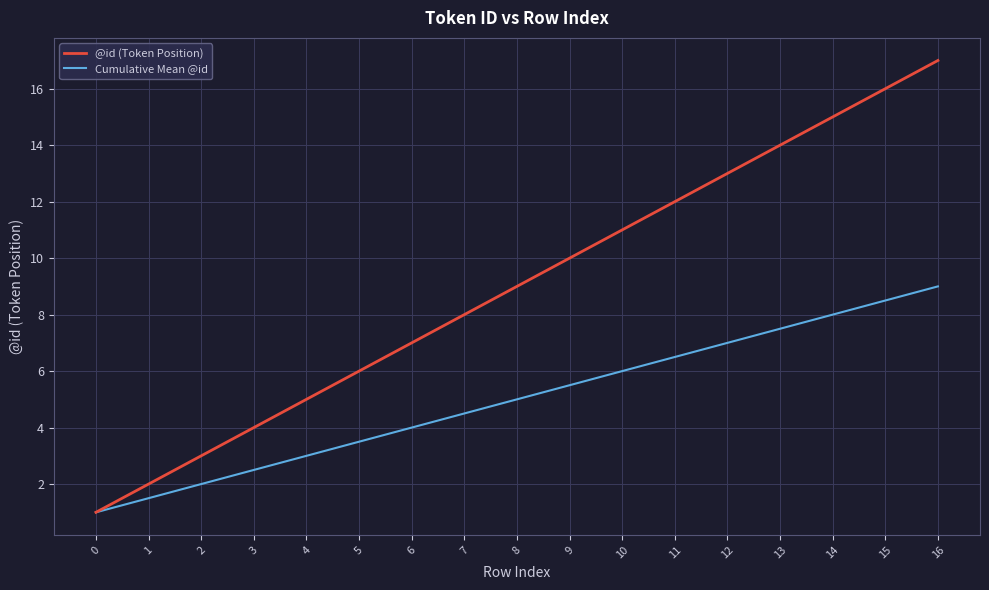

Reading right to left, what are all the values shown in this chart?

@id (Token Position): 16=17.0	15=16.0	14=15.0	13=14.0	12=13.0	11=12.0	10=11.0	9=10.0	8=9.0	7=8.0	6=7.0	5=6.0	4=5.0	3=4.0	2=3.0	1=2.0	0=1.0
Cumulative Mean @id: 16=9.0	15=8.5	14=8.0	13=7.5	12=7.0	11=6.5	10=6.0	9=5.5	8=5.0	7=4.5	6=4.0	5=3.5	4=3.0	3=2.5	2=2.0	1=1.5	0=1.0